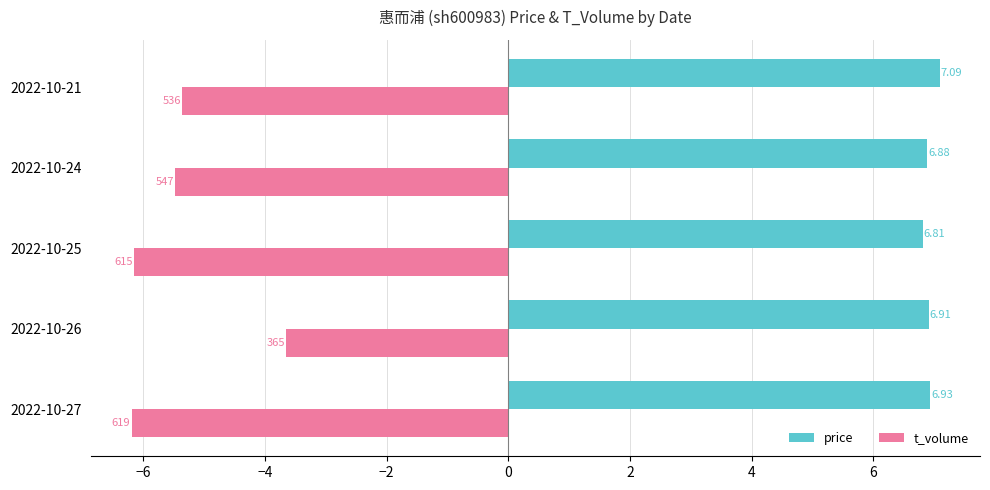

What is the highest value of the price series?

7.1